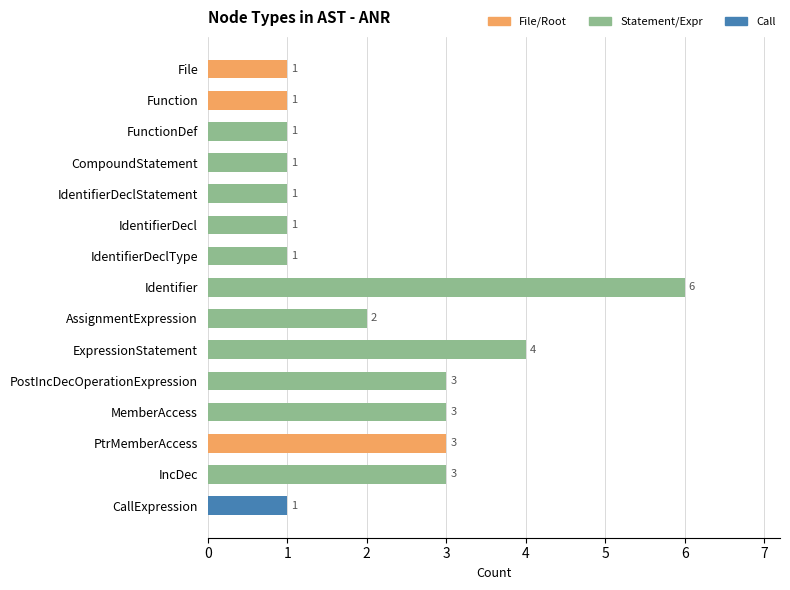

What is the maximum value shown in the chart?

6